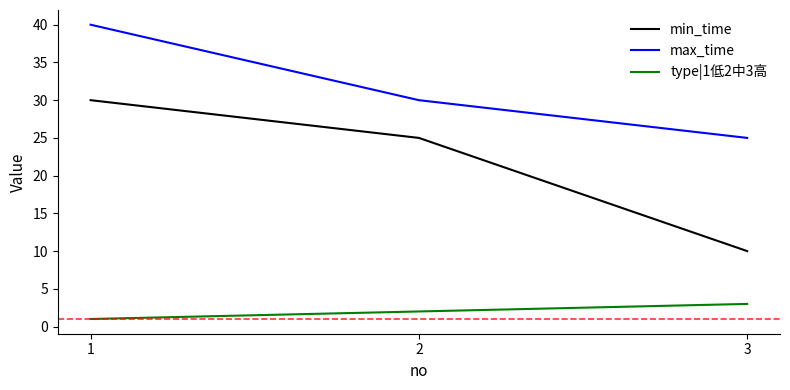

Is the value of min_time at 3 greater than the value of max_time at 3?

No